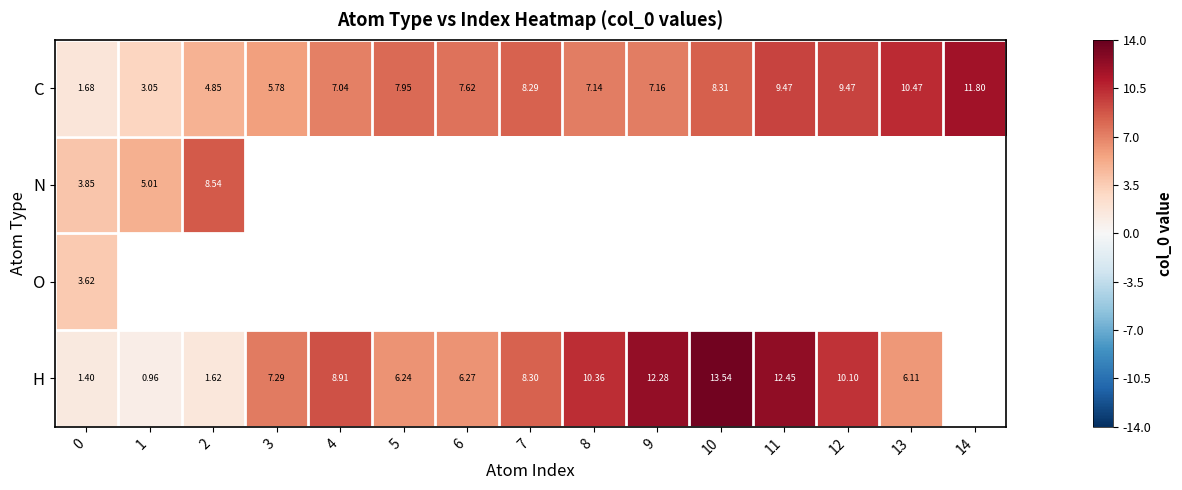

What is the approximate value of C at 13?

10.5